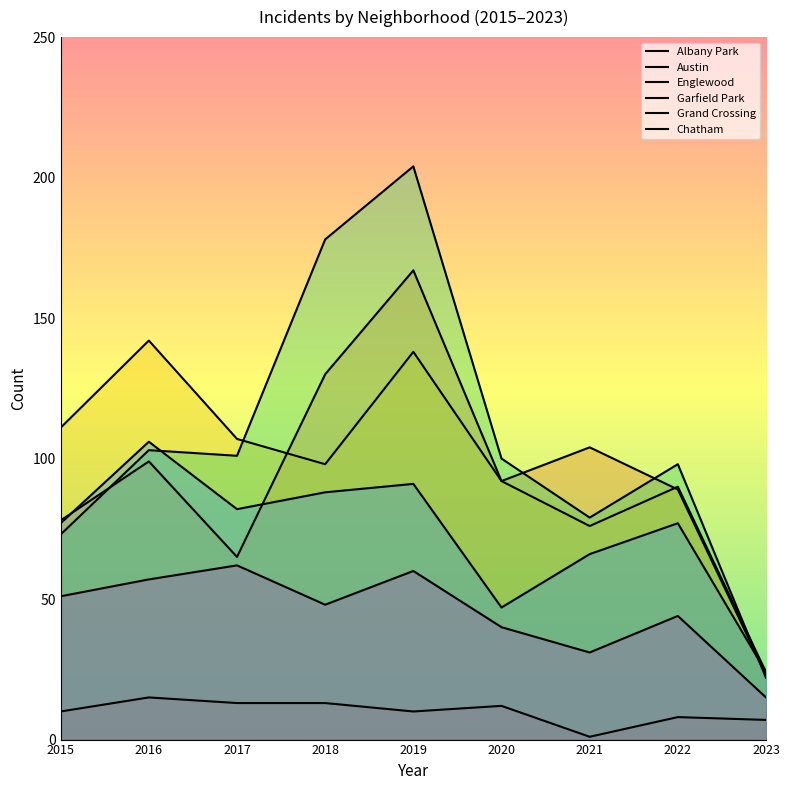

Does the chart display data point markers on the line(s)?

No